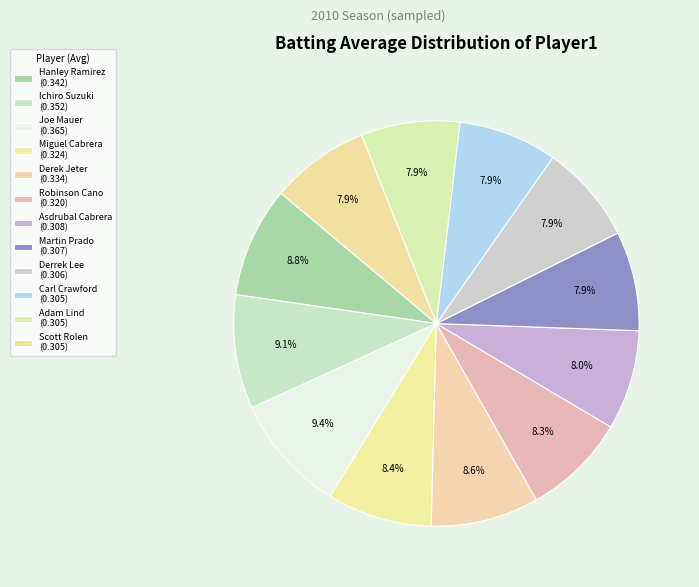

Is the sum of Derek Jeter and Adam Lind greater than half?

No